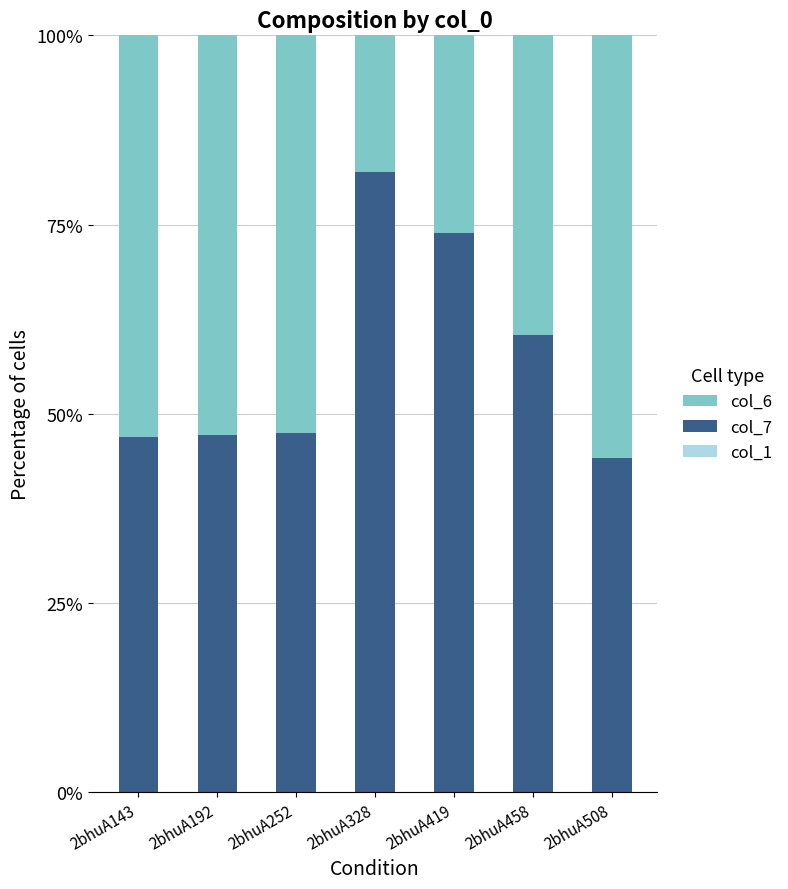

What is the total value across all series at 2bhuA192?

100.0